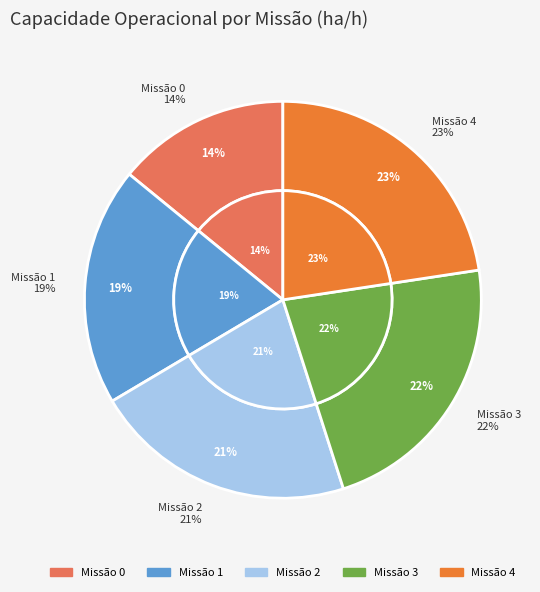

What is the change in value from 0 to 1?

+0.3